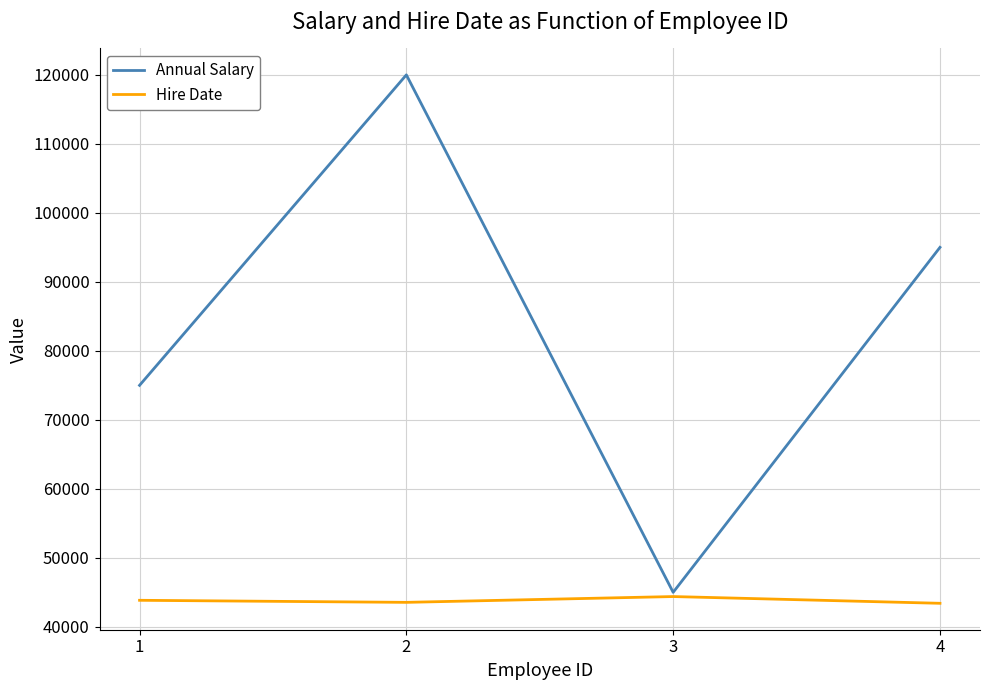

Which series has the largest total across all categories?

Annual Salary